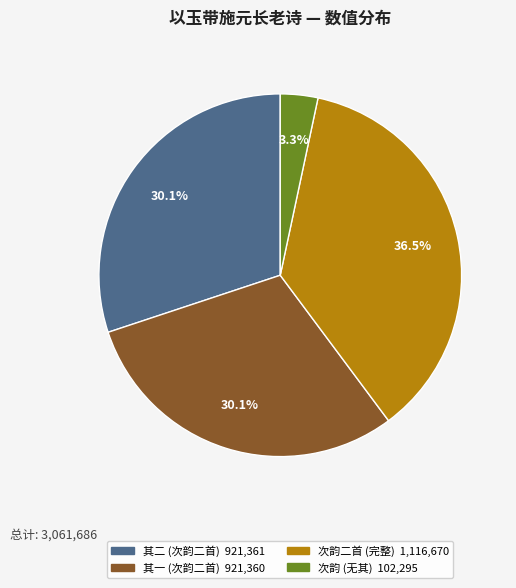

To the nearest percent, what is the difference between the largest and smallest slice percentages?

33%